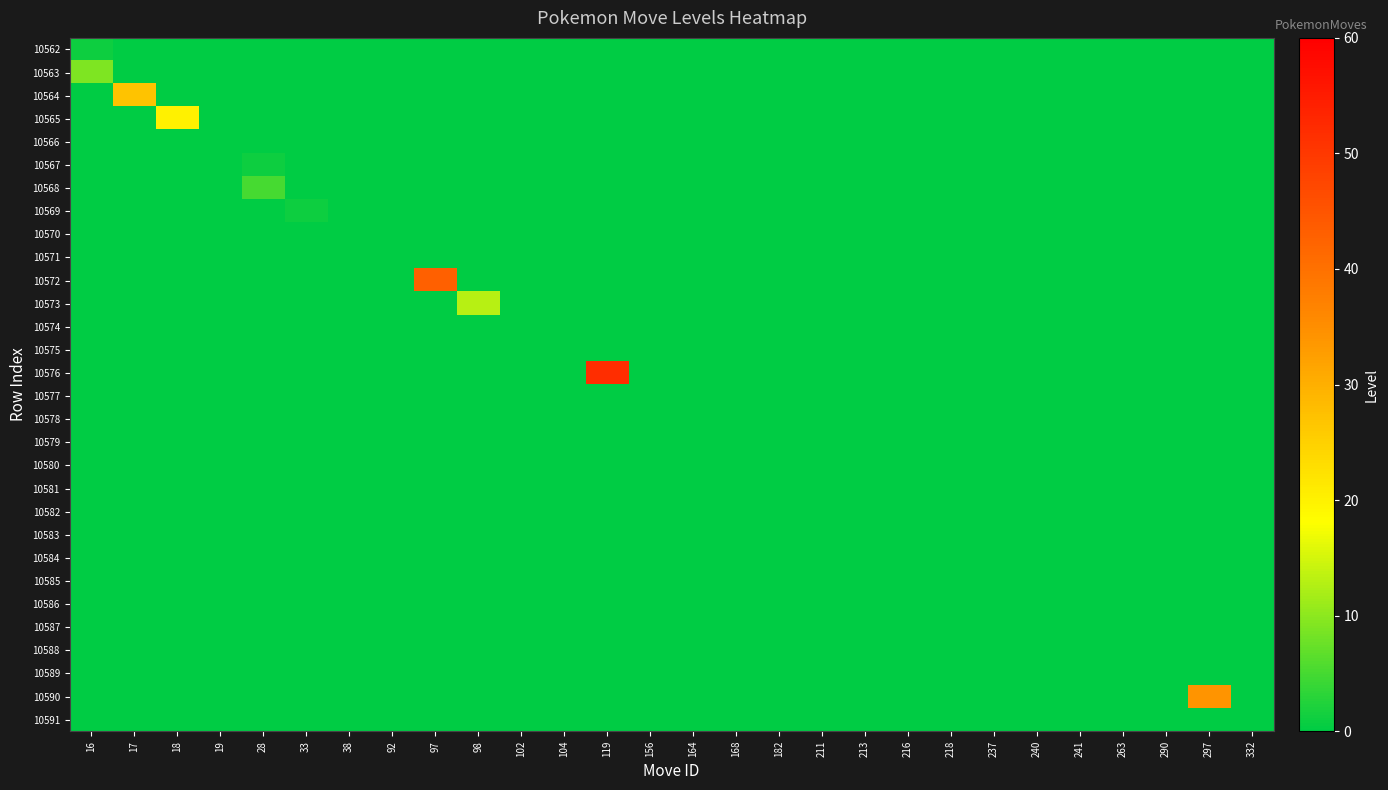

Reading right to left, transcribe all the data shown in this chart.

10562: 332=0	297=0	290=0	263=0	241=0	240=0	237=0	218=0	216=0	213=0	211=0	182=0	168=0	164=0	156=0	119=0	104=0	102=0	98=0	97=0	92=0	38=0	33=0	28=0	19=0	18=0	17=0	16=1
10563: 332=0	297=0	290=0	263=0	241=0	240=0	237=0	218=0	216=0	213=0	211=0	182=0	168=0	164=0	156=0	119=0	104=0	102=0	98=0	97=0	92=0	38=0	33=0	28=0	19=0	18=0	17=0	16=9
10564: 332=0	297=0	290=0	263=0	241=0	240=0	237=0	218=0	216=0	213=0	211=0	182=0	168=0	164=0	156=0	119=0	104=0	102=0	98=0	97=0	92=0	38=0	33=0	28=0	19=0	18=0	17=27	16=0
10565: 332=0	297=0	290=0	263=0	241=0	240=0	237=0	218=0	216=0	213=0	211=0	182=0	168=0	164=0	156=0	119=0	104=0	102=0	98=0	97=0	92=0	38=0	33=0	28=0	19=0	18=20	17=0	16=0
10566: 332=0	297=0	290=0	263=0	241=0	240=0	237=0	218=0	216=0	213=0	211=0	182=0	168=0	164=0	156=0	119=0	104=0	102=0	98=0	97=0	92=0	38=0	33=0	28=0	19=0	18=0	17=0	16=0
10567: 332=0	297=0	290=0	263=0	241=0	240=0	237=0	218=0	216=0	213=0	211=0	182=0	168=0	164=0	156=0	119=0	104=0	102=0	98=0	97=0	92=0	38=0	33=0	28=1	19=0	18=0	17=0	16=0
10568: 332=0	297=0	290=0	263=0	241=0	240=0	237=0	218=0	216=0	213=0	211=0	182=0	168=0	164=0	156=0	119=0	104=0	102=0	98=0	97=0	92=0	38=0	33=0	28=5	19=0	18=0	17=0	16=0
10569: 332=0	297=0	290=0	263=0	241=0	240=0	237=0	218=0	216=0	213=0	211=0	182=0	168=0	164=0	156=0	119=0	104=0	102=0	98=0	97=0	92=0	38=0	33=1	28=0	19=0	18=0	17=0	16=0
10570: 332=0	297=0	290=0	263=0	241=0	240=0	237=0	218=0	216=0	213=0	211=0	182=0	168=0	164=0	156=0	119=0	104=0	102=0	98=0	97=0	92=0	38=0	33=0	28=0	19=0	18=0	17=0	16=0
10571: 332=0	297=0	290=0	263=0	241=0	240=0	237=0	218=0	216=0	213=0	211=0	182=0	168=0	164=0	156=0	119=0	104=0	102=0	98=0	97=0	92=0	38=0	33=0	28=0	19=0	18=0	17=0	16=0
10572: 332=0	297=0	290=0	263=0	241=0	240=0	237=0	218=0	216=0	213=0	211=0	182=0	168=0	164=0	156=0	119=0	104=0	102=0	98=0	97=43	92=0	38=0	33=0	28=0	19=0	18=0	17=0	16=0
10573: 332=0	297=0	290=0	263=0	241=0	240=0	237=0	218=0	216=0	213=0	211=0	182=0	168=0	164=0	156=0	119=0	104=0	102=0	98=13	97=0	92=0	38=0	33=0	28=0	19=0	18=0	17=0	16=0
10574: 332=0	297=0	290=0	263=0	241=0	240=0	237=0	218=0	216=0	213=0	211=0	182=0	168=0	164=0	156=0	119=0	104=0	102=0	98=0	97=0	92=0	38=0	33=0	28=0	19=0	18=0	17=0	16=0
10575: 332=0	297=0	290=0	263=0	241=0	240=0	237=0	218=0	216=0	213=0	211=0	182=0	168=0	164=0	156=0	119=0	104=0	102=0	98=0	97=0	92=0	38=0	33=0	28=0	19=0	18=0	17=0	16=0
10576: 332=0	297=0	290=0	263=0	241=0	240=0	237=0	218=0	216=0	213=0	211=0	182=0	168=0	164=0	156=0	119=52	104=0	102=0	98=0	97=0	92=0	38=0	33=0	28=0	19=0	18=0	17=0	16=0
10577: 332=0	297=0	290=0	263=0	241=0	240=0	237=0	218=0	216=0	213=0	211=0	182=0	168=0	164=0	156=0	119=0	104=0	102=0	98=0	97=0	92=0	38=0	33=0	28=0	19=0	18=0	17=0	16=0
10578: 332=0	297=0	290=0	263=0	241=0	240=0	237=0	218=0	216=0	213=0	211=0	182=0	168=0	164=0	156=0	119=0	104=0	102=0	98=0	97=0	92=0	38=0	33=0	28=0	19=0	18=0	17=0	16=0
10579: 332=0	297=0	290=0	263=0	241=0	240=0	237=0	218=0	216=0	213=0	211=0	182=0	168=0	164=0	156=0	119=0	104=0	102=0	98=0	97=0	92=0	38=0	33=0	28=0	19=0	18=0	17=0	16=0
10580: 332=0	297=0	290=0	263=0	241=0	240=0	237=0	218=0	216=0	213=0	211=0	182=0	168=0	164=0	156=0	119=0	104=0	102=0	98=0	97=0	92=0	38=0	33=0	28=0	19=0	18=0	17=0	16=0
10581: 332=0	297=0	290=0	263=0	241=0	240=0	237=0	218=0	216=0	213=0	211=0	182=0	168=0	164=0	156=0	119=0	104=0	102=0	98=0	97=0	92=0	38=0	33=0	28=0	19=0	18=0	17=0	16=0
10582: 332=0	297=0	290=0	263=0	241=0	240=0	237=0	218=0	216=0	213=0	211=0	182=0	168=0	164=0	156=0	119=0	104=0	102=0	98=0	97=0	92=0	38=0	33=0	28=0	19=0	18=0	17=0	16=0
10583: 332=0	297=0	290=0	263=0	241=0	240=0	237=0	218=0	216=0	213=0	211=0	182=0	168=0	164=0	156=0	119=0	104=0	102=0	98=0	97=0	92=0	38=0	33=0	28=0	19=0	18=0	17=0	16=0
10584: 332=0	297=0	290=0	263=0	241=0	240=0	237=0	218=0	216=0	213=0	211=0	182=0	168=0	164=0	156=0	119=0	104=0	102=0	98=0	97=0	92=0	38=0	33=0	28=0	19=0	18=0	17=0	16=0
10585: 332=0	297=0	290=0	263=0	241=0	240=0	237=0	218=0	216=0	213=0	211=0	182=0	168=0	164=0	156=0	119=0	104=0	102=0	98=0	97=0	92=0	38=0	33=0	28=0	19=0	18=0	17=0	16=0
10586: 332=0	297=0	290=0	263=0	241=0	240=0	237=0	218=0	216=0	213=0	211=0	182=0	168=0	164=0	156=0	119=0	104=0	102=0	98=0	97=0	92=0	38=0	33=0	28=0	19=0	18=0	17=0	16=0
10587: 332=0	297=0	290=0	263=0	241=0	240=0	237=0	218=0	216=0	213=0	211=0	182=0	168=0	164=0	156=0	119=0	104=0	102=0	98=0	97=0	92=0	38=0	33=0	28=0	19=0	18=0	17=0	16=0
10588: 332=0	297=0	290=0	263=0	241=0	240=0	237=0	218=0	216=0	213=0	211=0	182=0	168=0	164=0	156=0	119=0	104=0	102=0	98=0	97=0	92=0	38=0	33=0	28=0	19=0	18=0	17=0	16=0
10589: 332=0	297=0	290=0	263=0	241=0	240=0	237=0	218=0	216=0	213=0	211=0	182=0	168=0	164=0	156=0	119=0	104=0	102=0	98=0	97=0	92=0	38=0	33=0	28=0	19=0	18=0	17=0	16=0
10590: 332=0	297=34	290=0	263=0	241=0	240=0	237=0	218=0	216=0	213=0	211=0	182=0	168=0	164=0	156=0	119=0	104=0	102=0	98=0	97=0	92=0	38=0	33=0	28=0	19=0	18=0	17=0	16=0
10591: 332=0	297=0	290=0	263=0	241=0	240=0	237=0	218=0	216=0	213=0	211=0	182=0	168=0	164=0	156=0	119=0	104=0	102=0	98=0	97=0	92=0	38=0	33=0	28=0	19=0	18=0	17=0	16=0